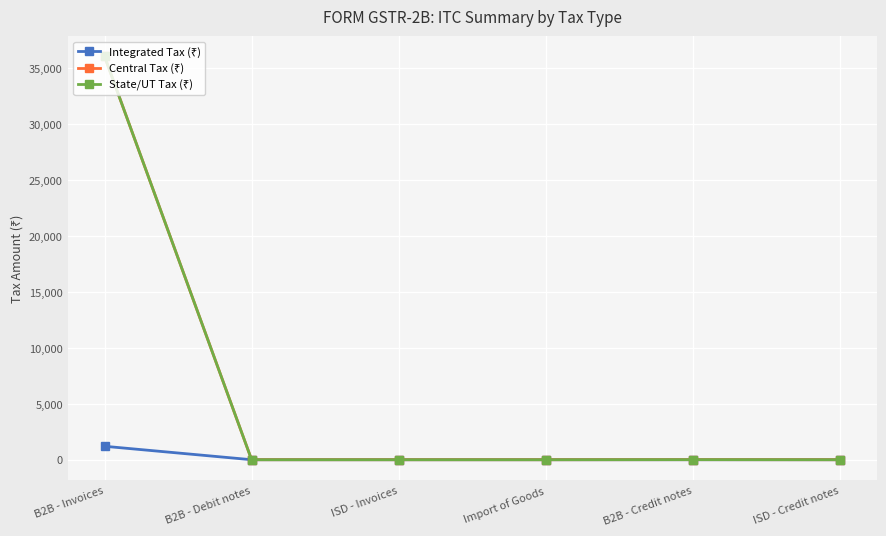

Reading left to right, transcribe all the data shown in this chart.

Integrated Tax (₹): 1203.0	0.0	0.0	0.0	0.0	0.0
Central Tax (₹): 36075.6	0.0	0.0	0.0	5.9	0.0
State/UT Tax (₹): 36075.6	0.0	0.0	0.0	5.9	0.0